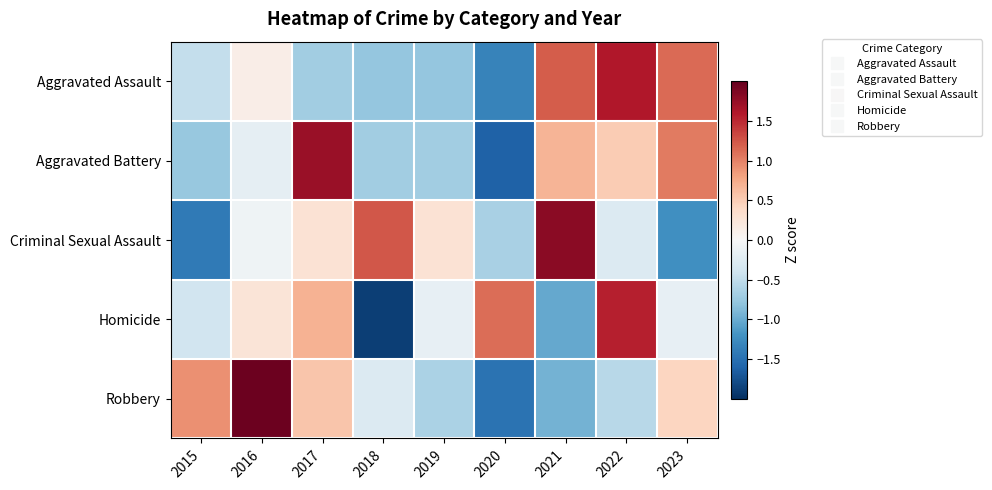

At which category is the sum across all series the highest?

2022